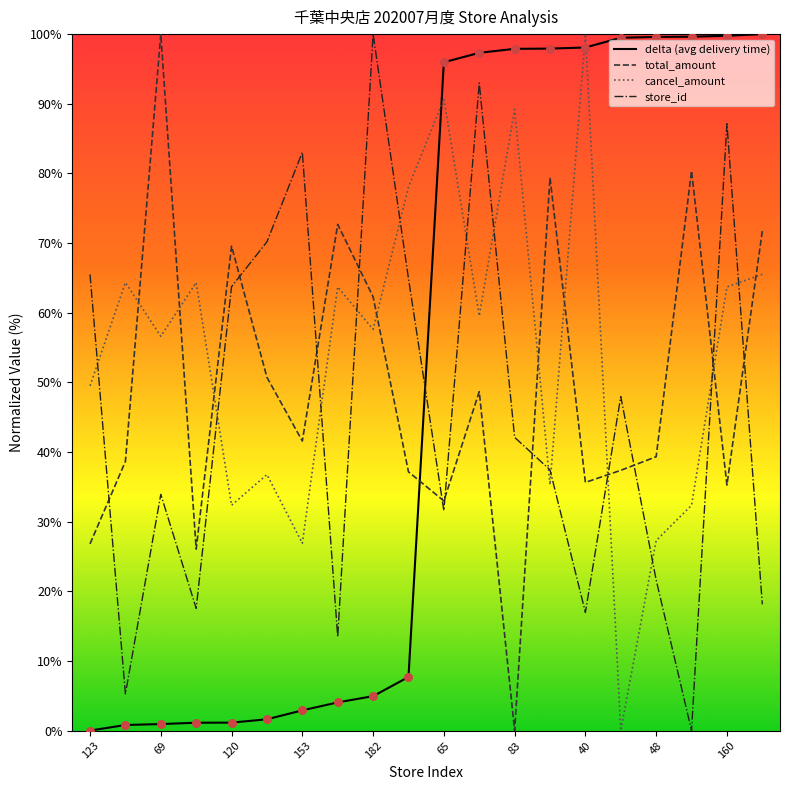

At which category is the sum across all series the highest?

11